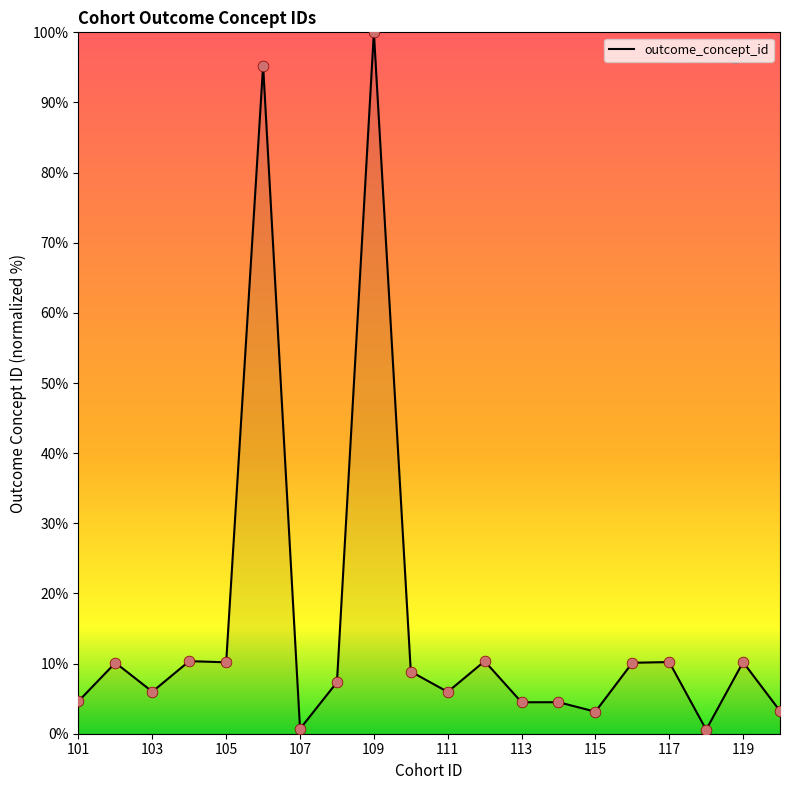

What is the difference between the maximum and minimum values?

99.4